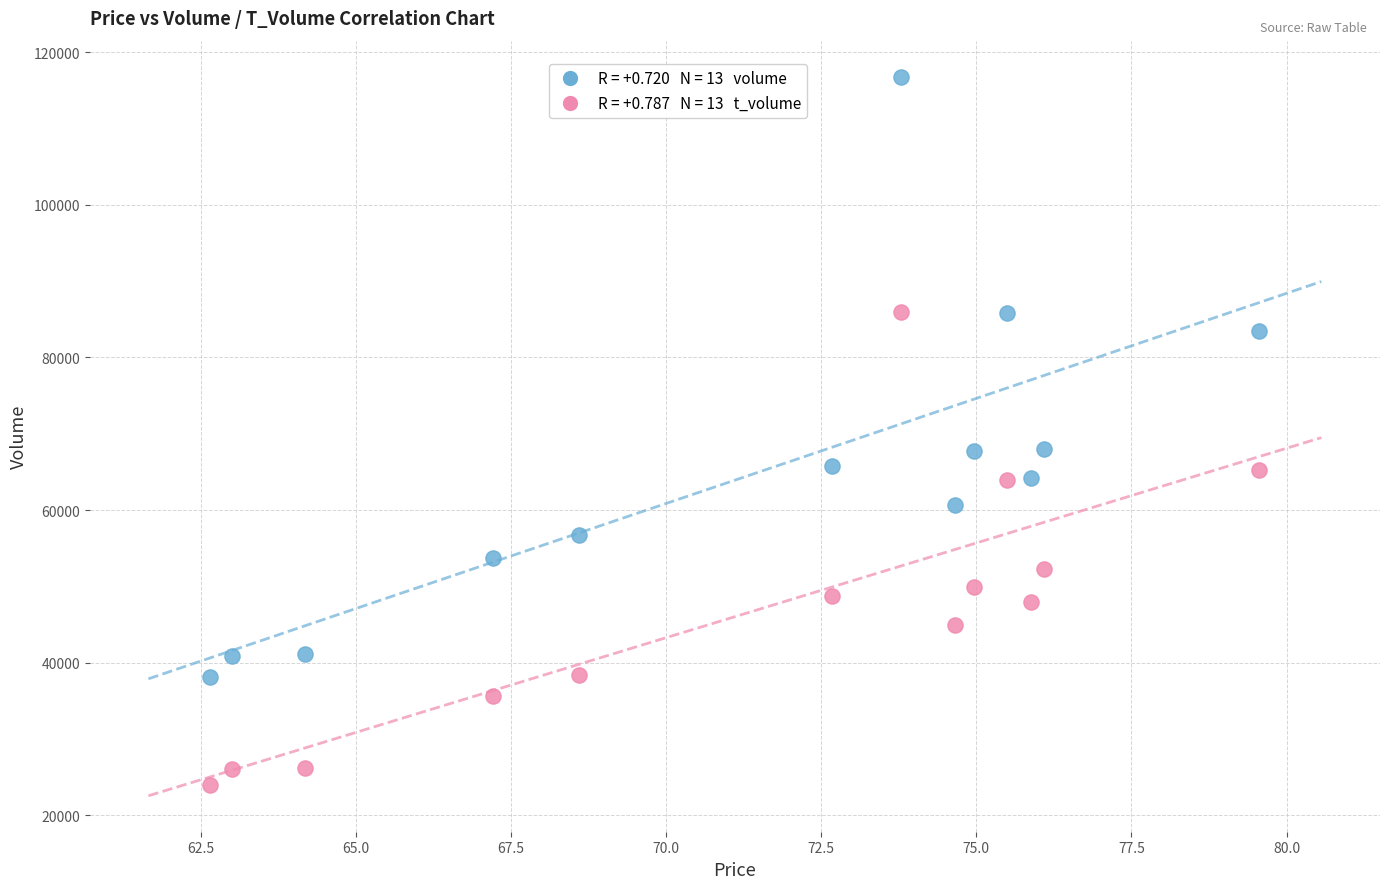

Across all data points, what is the range of Y values (max minus min)?

92805